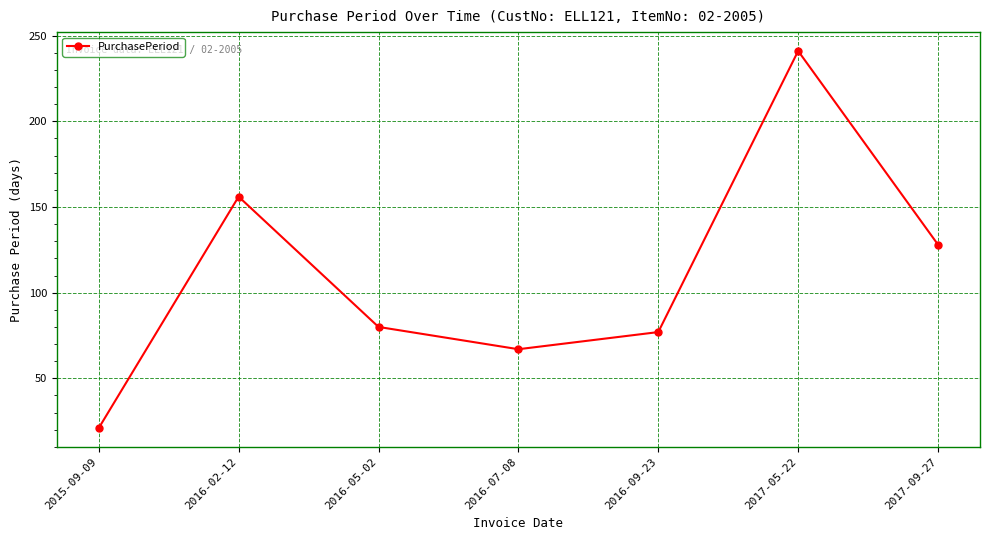

List the labels in order of value, largest first.

2017-05-22, 2016-02-12, 2017-09-27, 2016-05-02, 2016-09-23, 2016-07-08, 2015-09-09